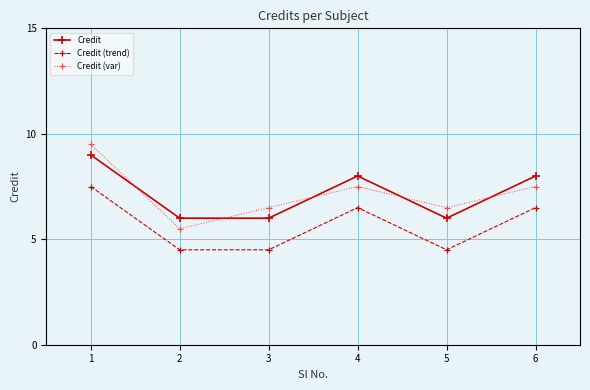

How many data points in Credit are less than 8?

3